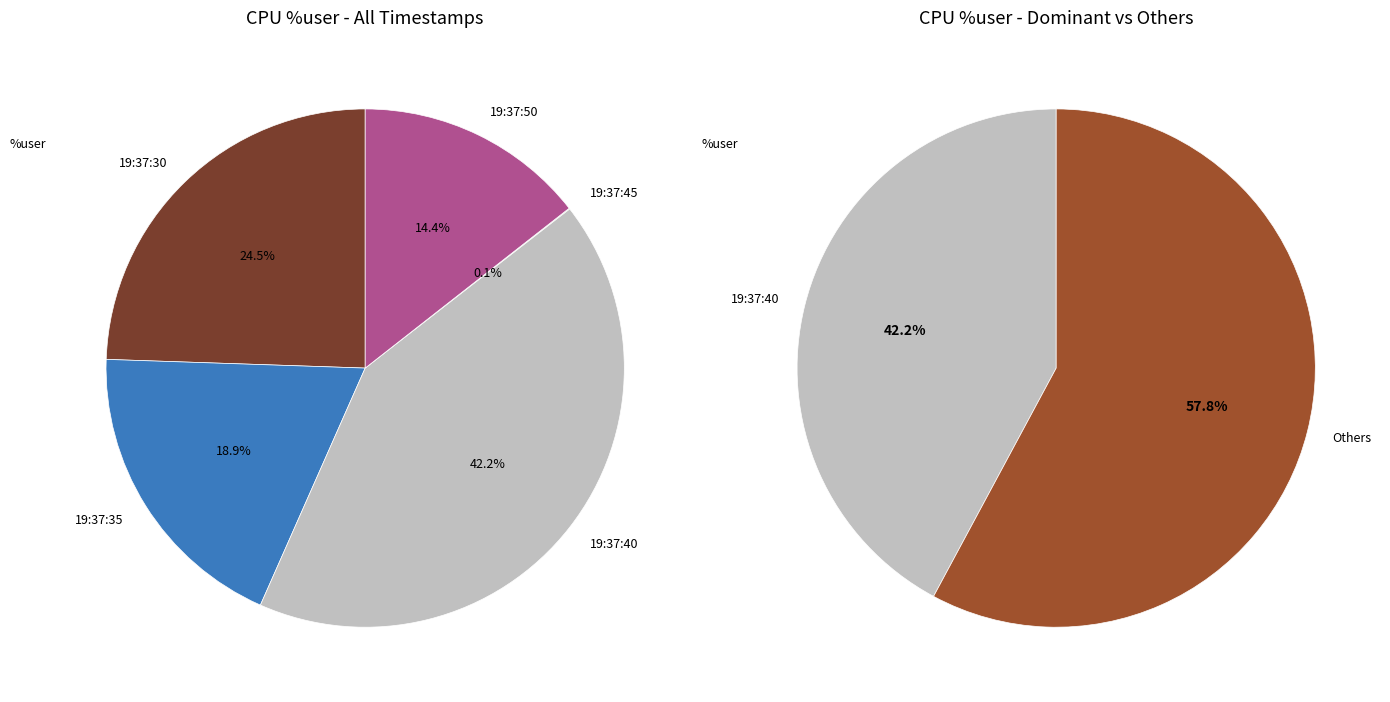

To the nearest percent, what is the combined percentage of 19:37:35 and 19:37:30?

43%